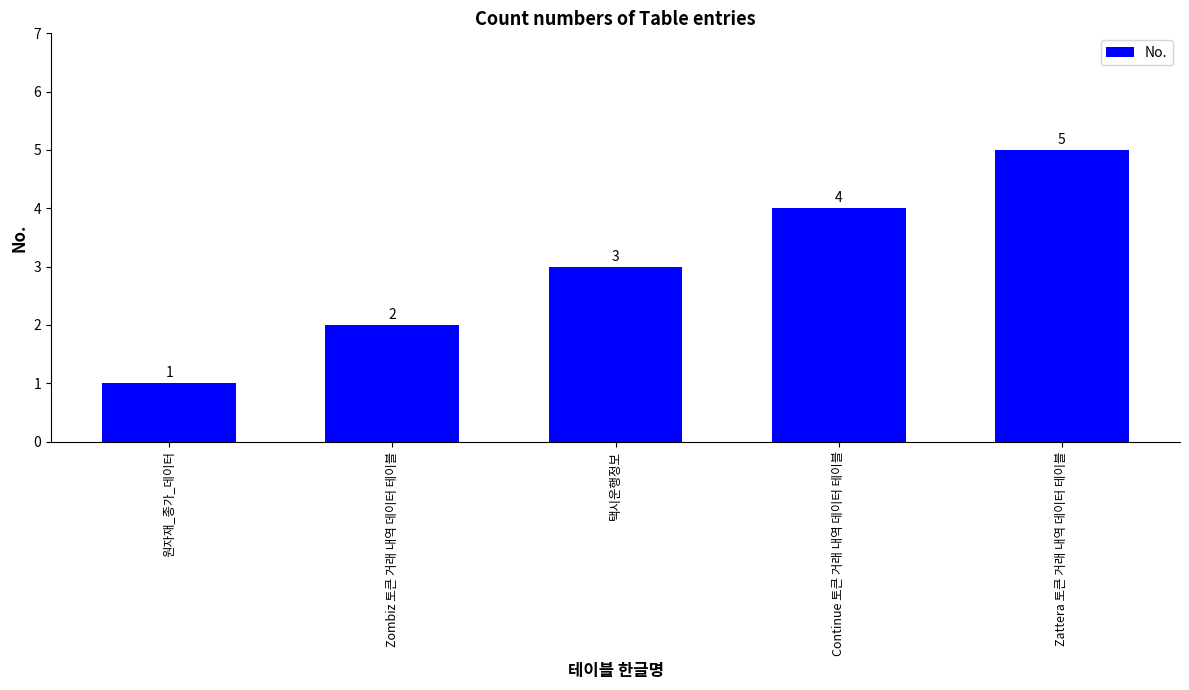

Reading left to right, what are all the values shown in this chart?

1	2	3	4	5